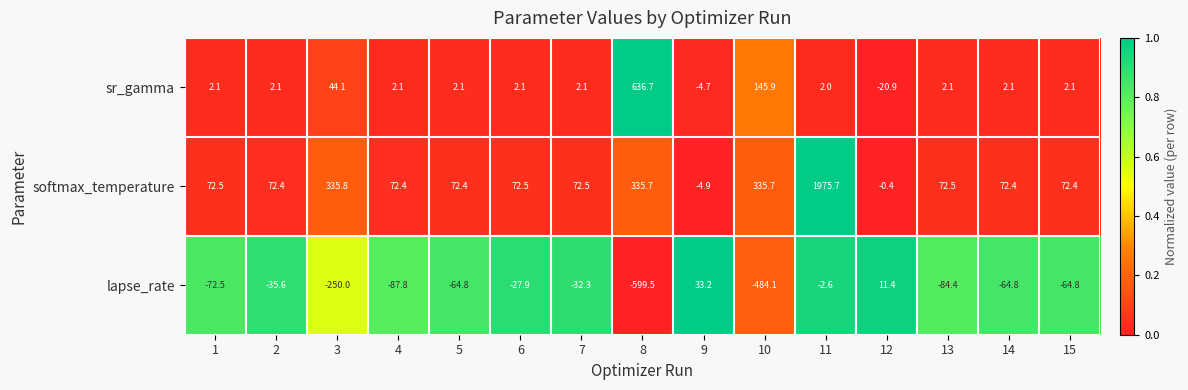

What is the total value across all series at 6?

46.7